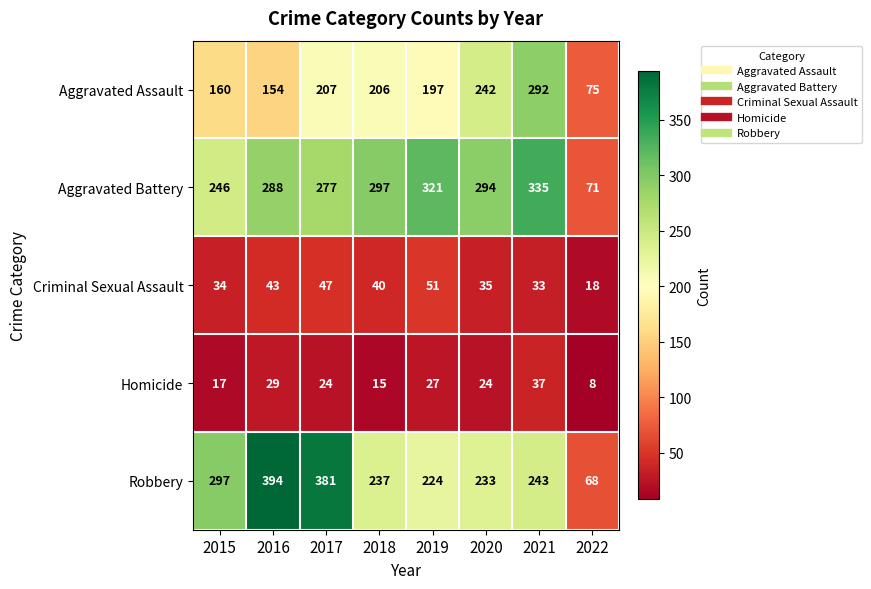

Rank the series by their maximum value, from highest to lowest.

Robbery, Aggravated Battery, Aggravated Assault, Criminal Sexual Assault, Homicide